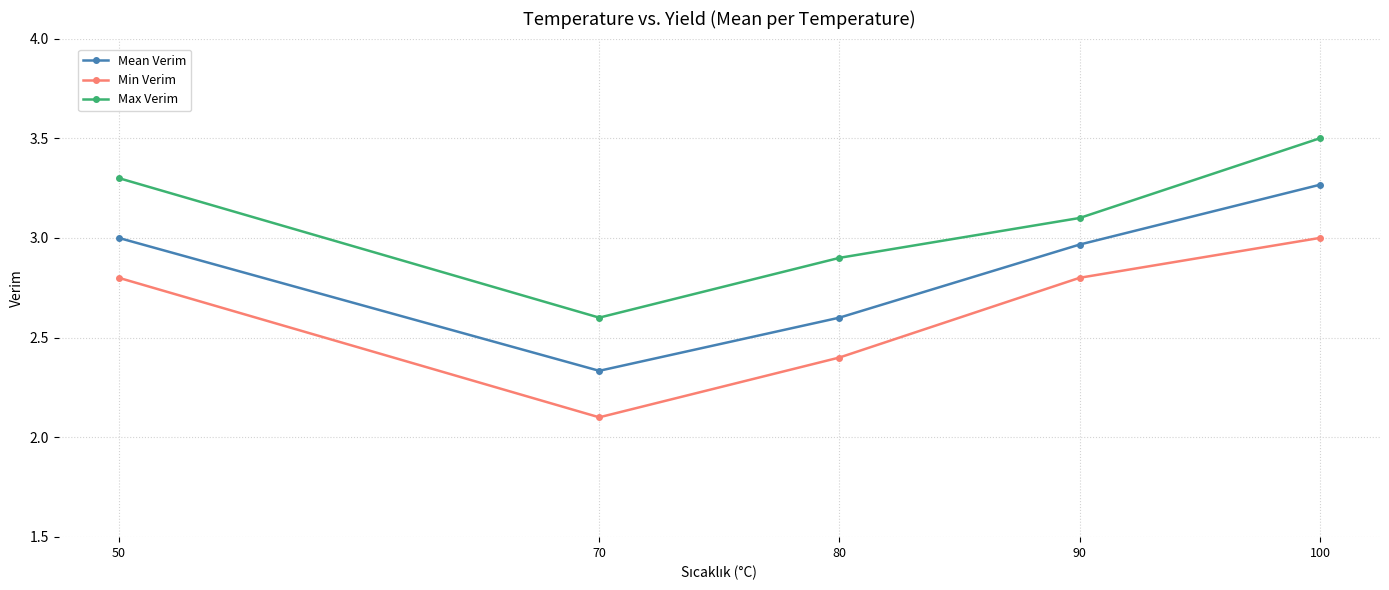

The Max Verim series shows 3.3 at 50. True or false?

True